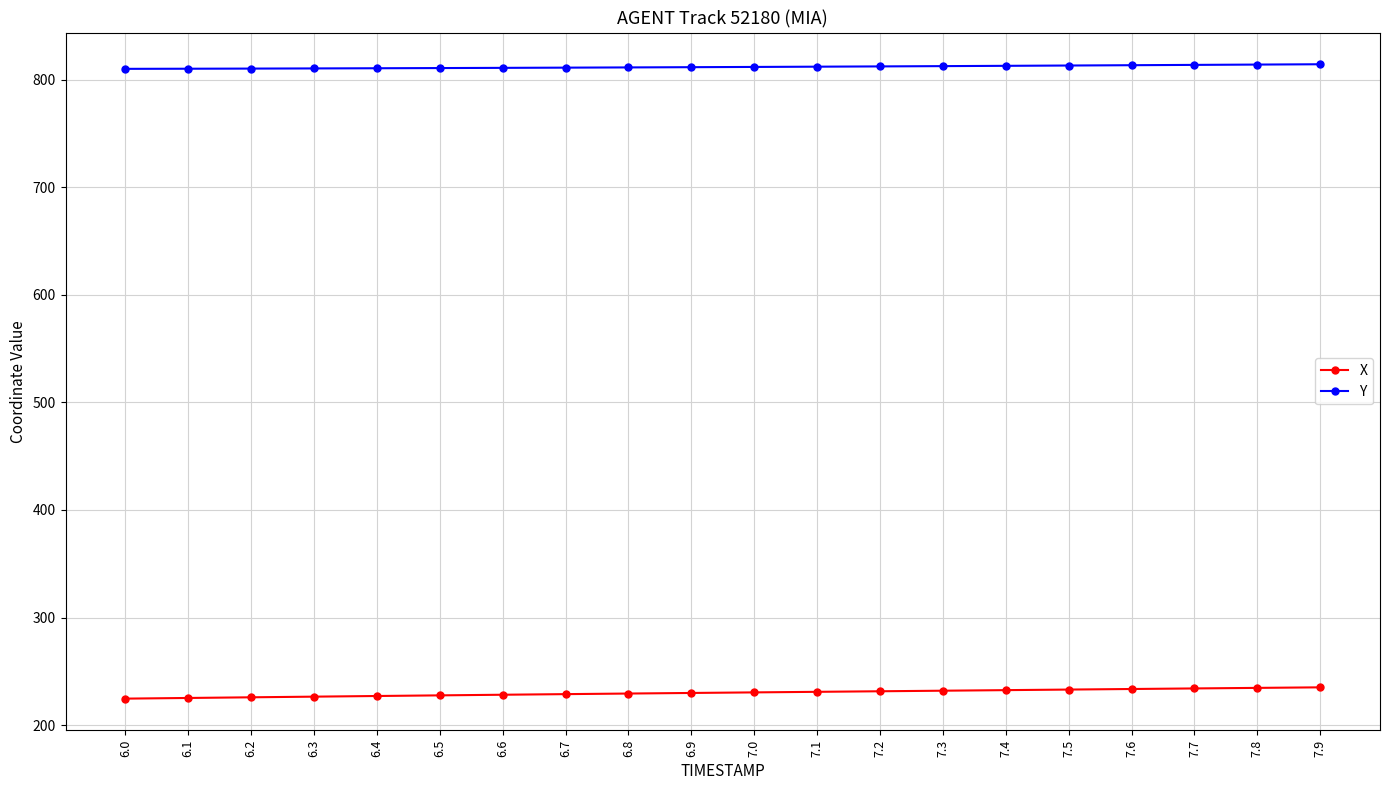

At how many categories does at least one series exceed 675?

20